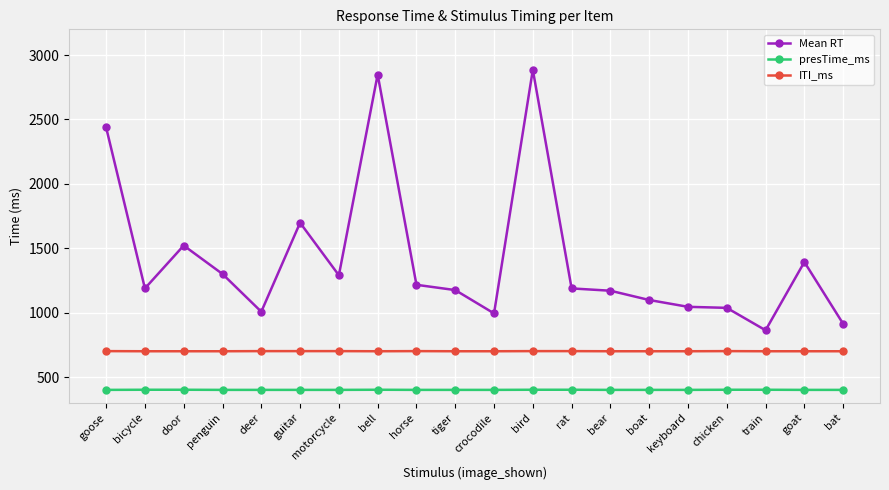

What is the label of the 8th point from the left?

bell